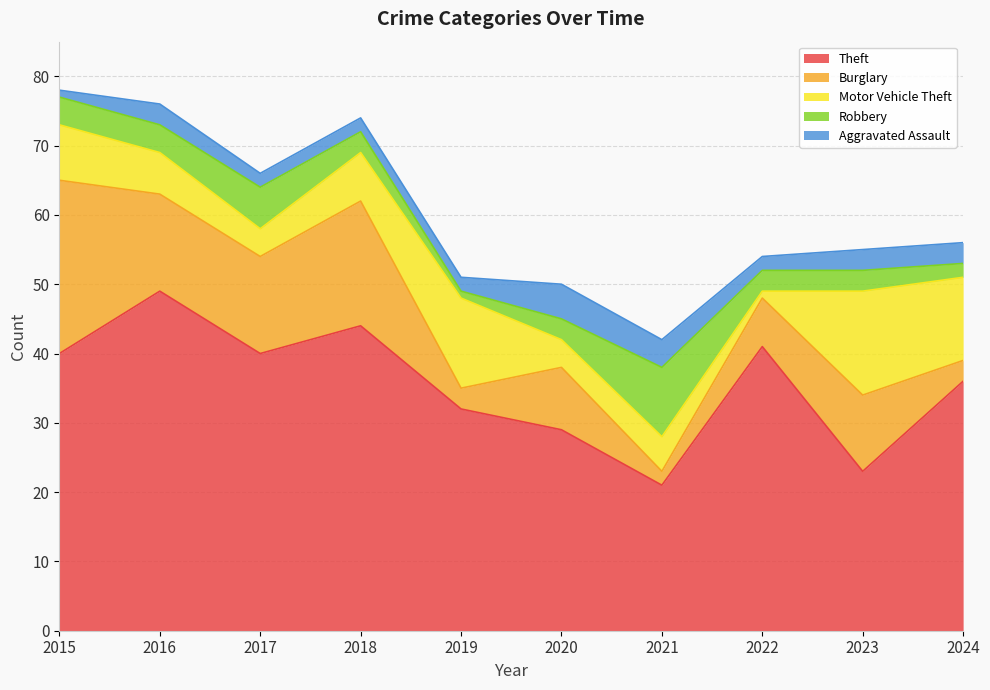

What is the total value across all series at 2021?

42